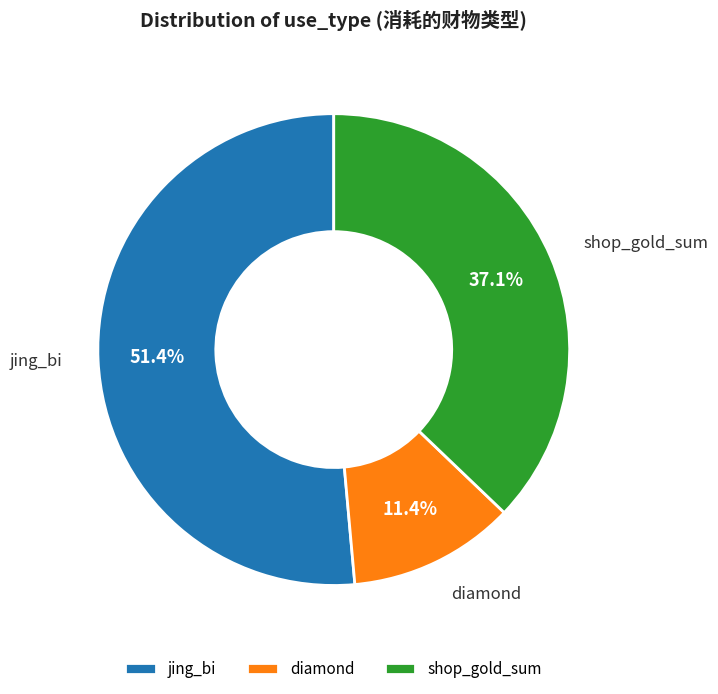

Count the number of slices in the pie.

3